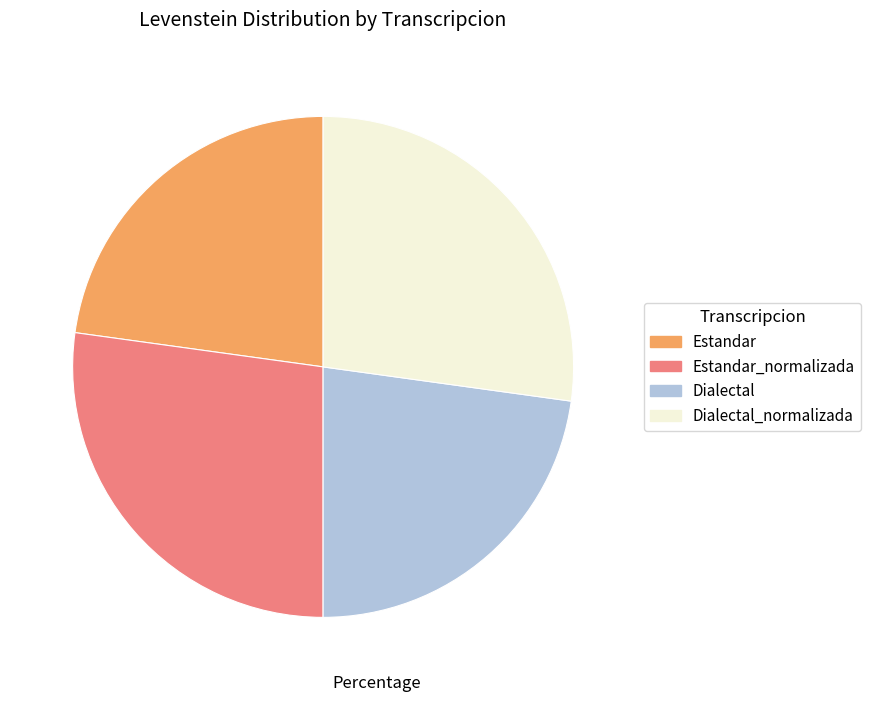

Is there a majority slice in this chart?

No